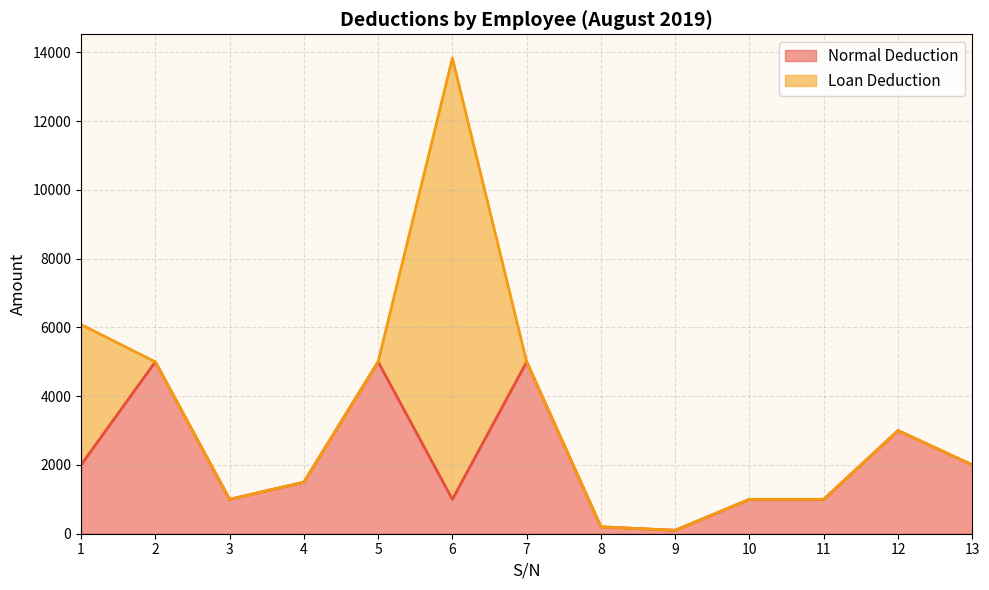

What is the change in value from 8 to 12?

+2800